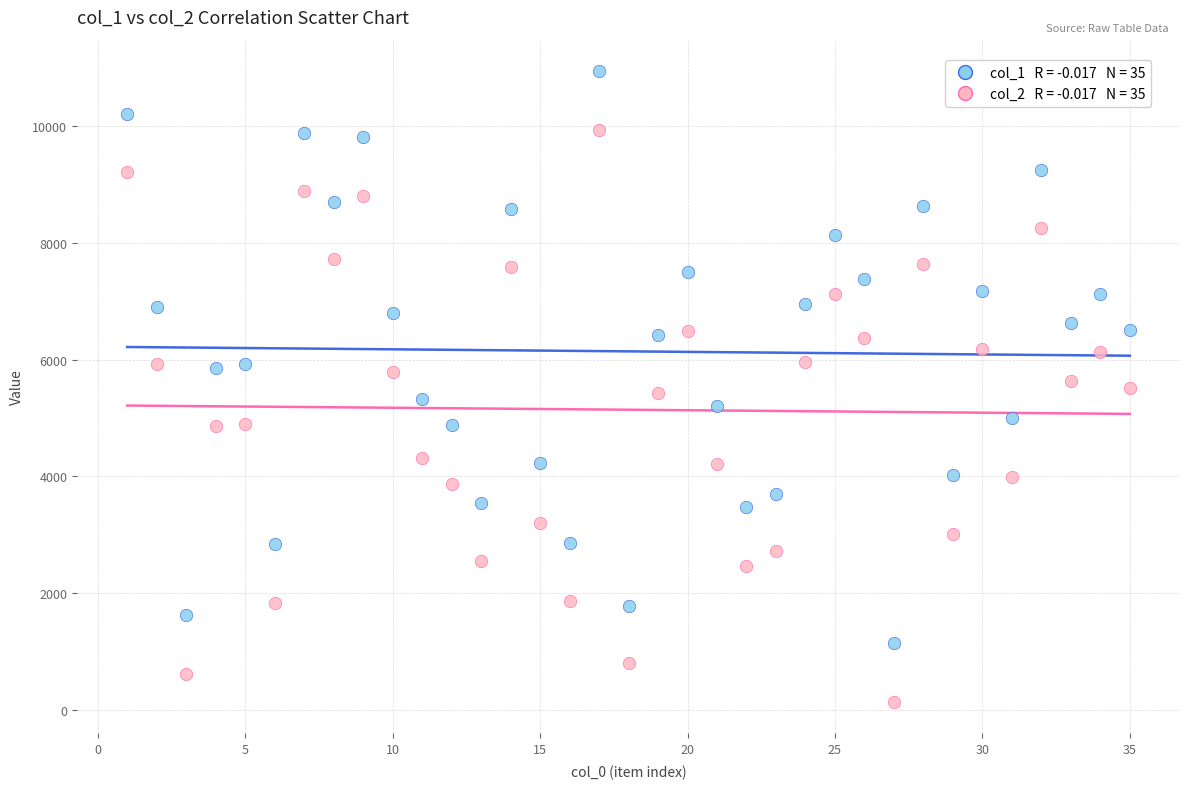

Across all data points, what is the range of X values (max minus min)?

34